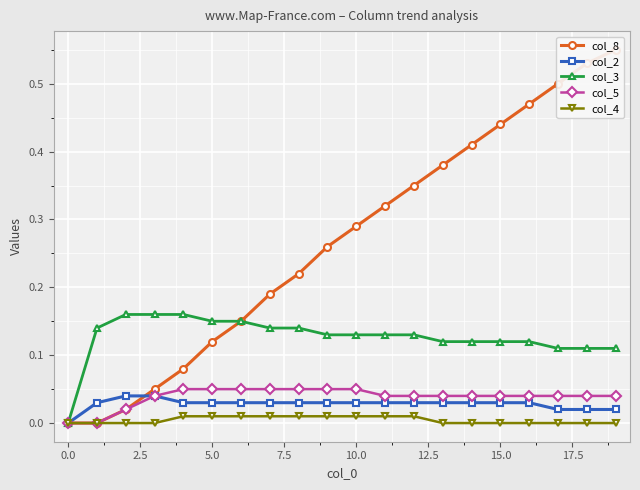

Which label corresponds to the largest value in the chart?

19